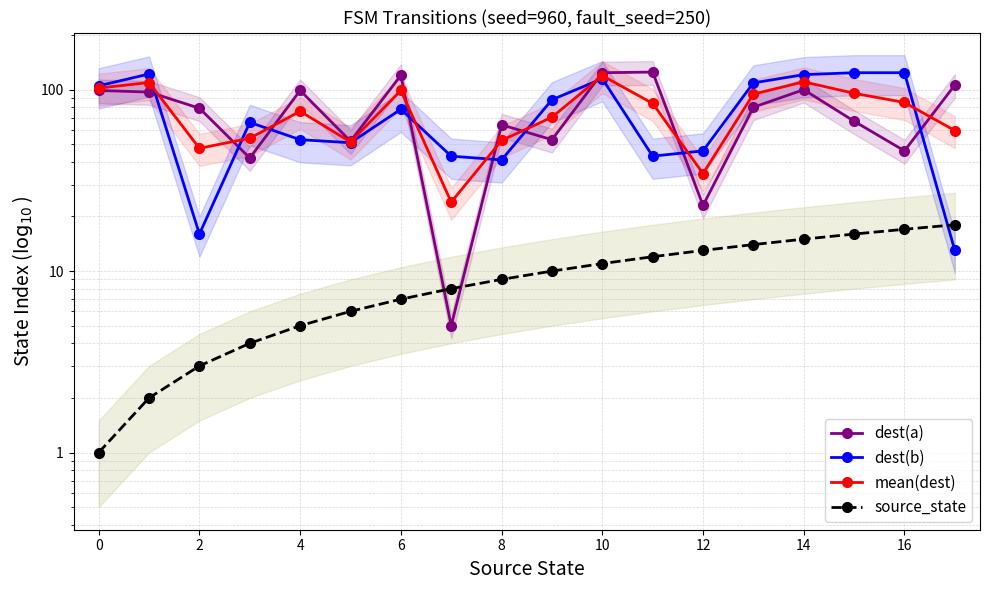

The mean(dest) series shows 38.7 at 4. True or false?

False